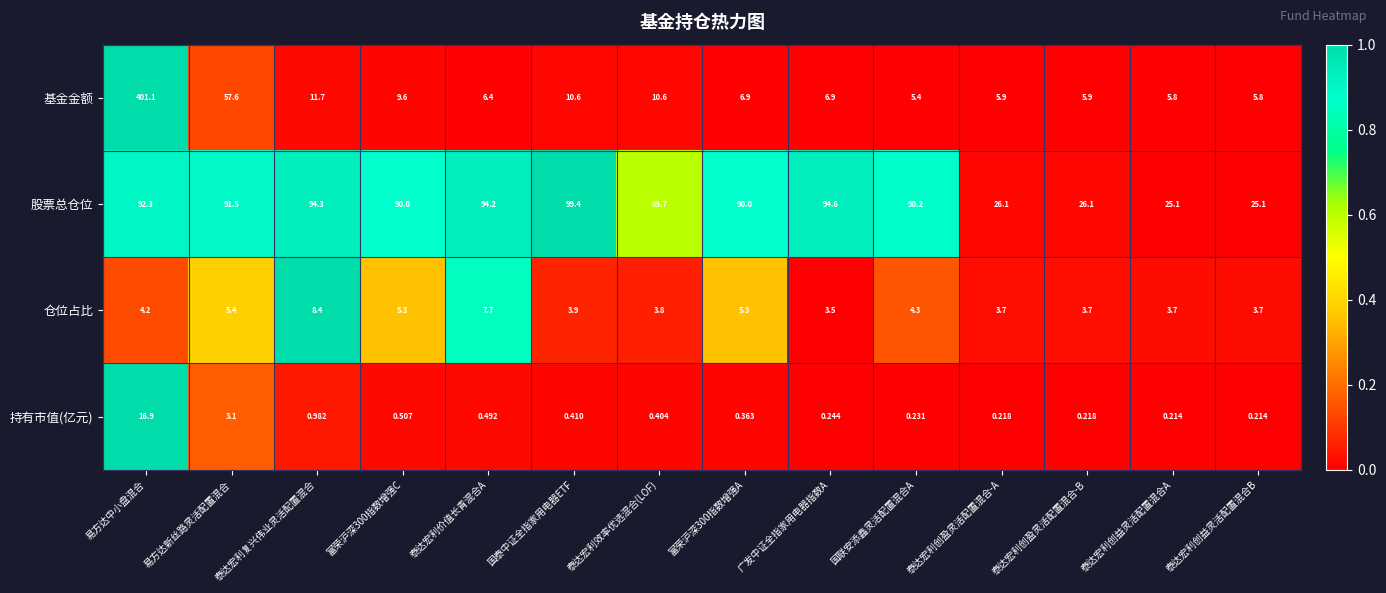

Which series changed the most between 富荣沪深300指数增强C and 国联安添鑫灵活配置混合A?

基金金额